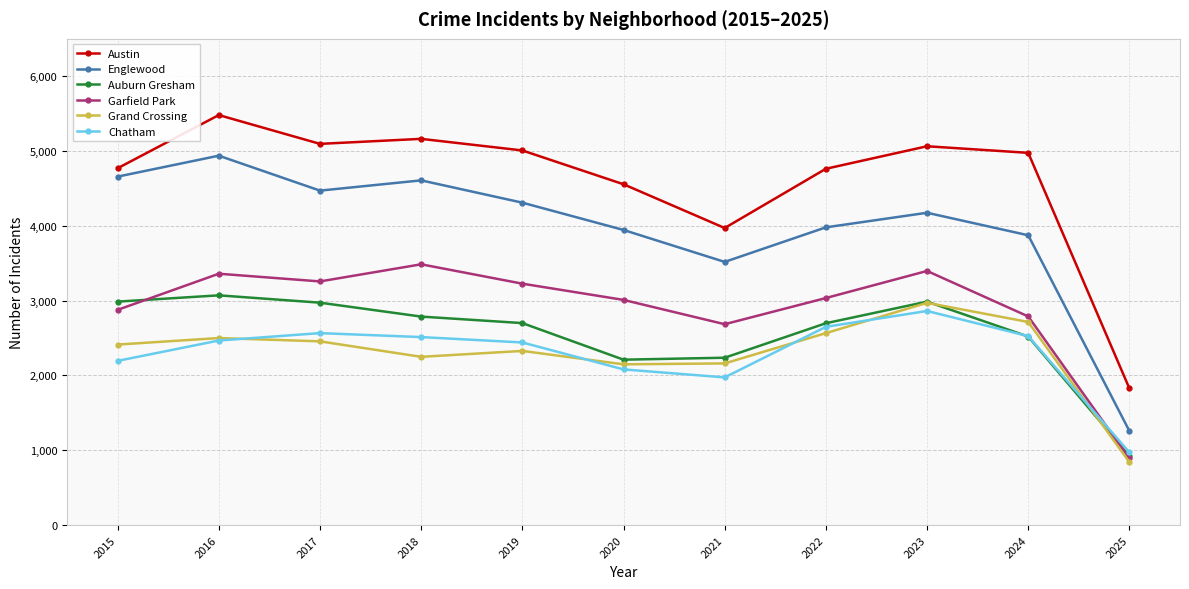

What is the average value of the Grand Crossing series?

2304